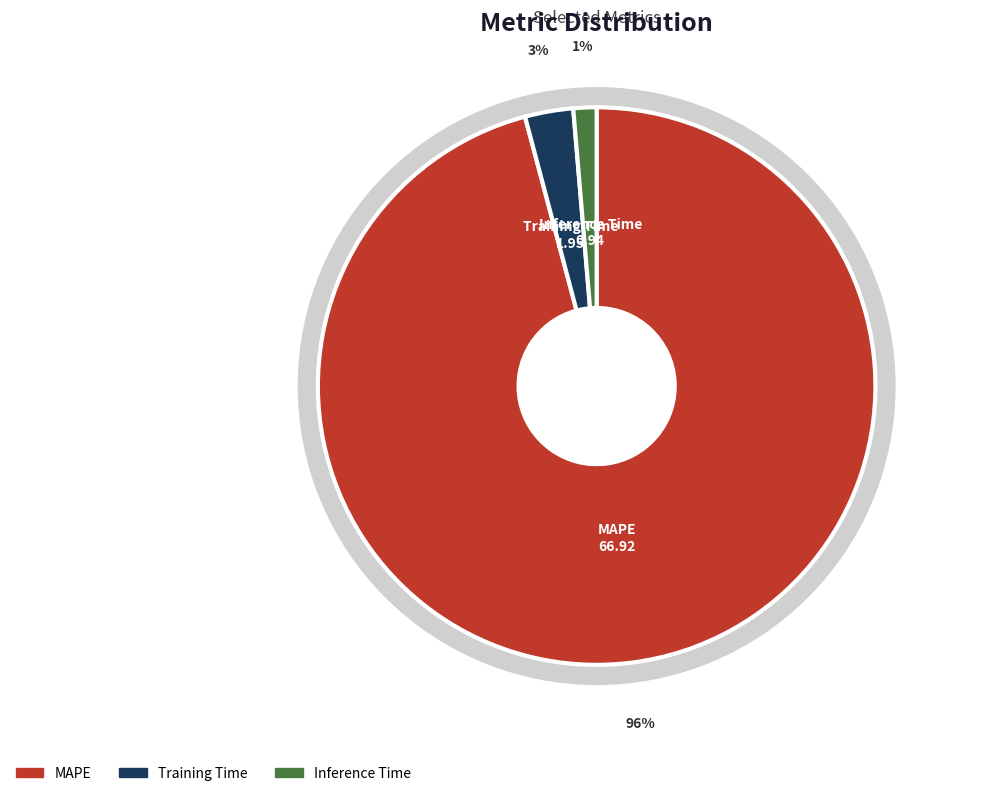

What is the smallest slice in the pie chart?

Inference Time